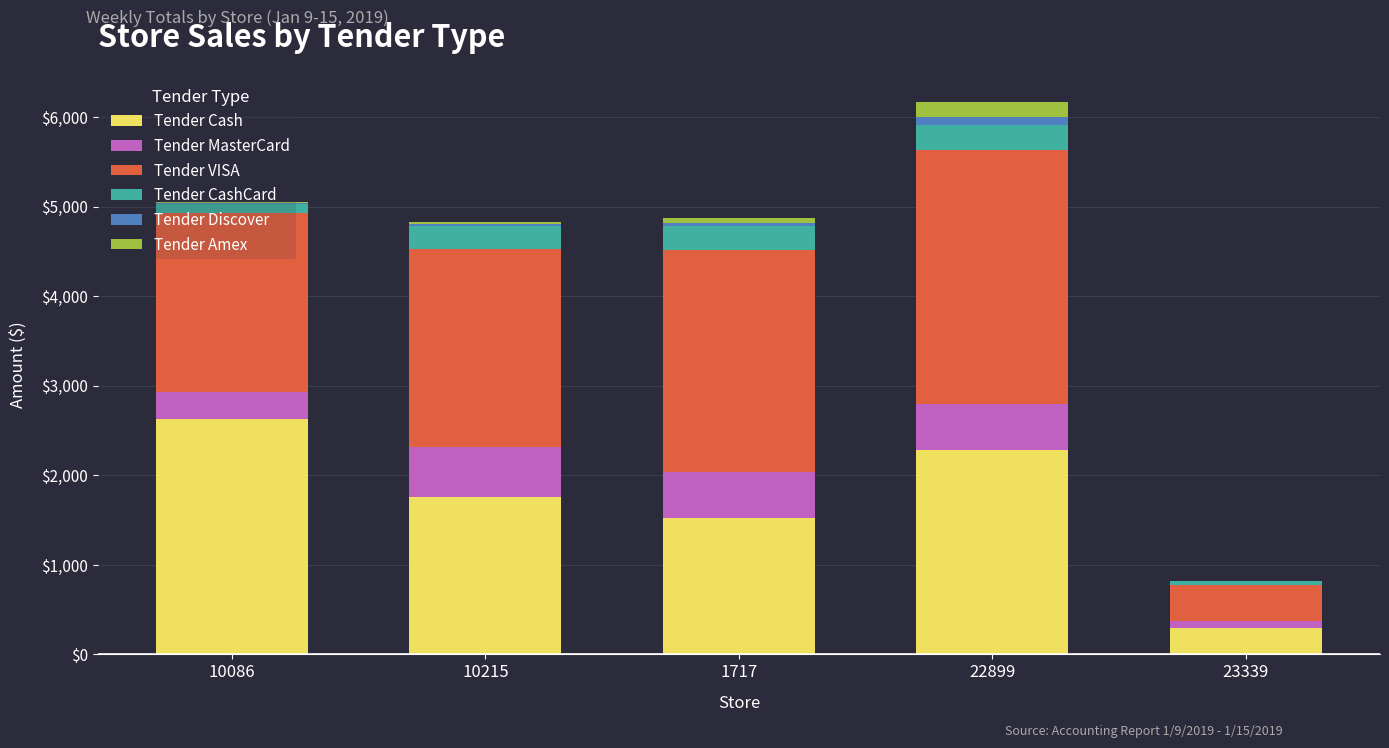

What is the highest value of the Tender Cash series?

2625.4